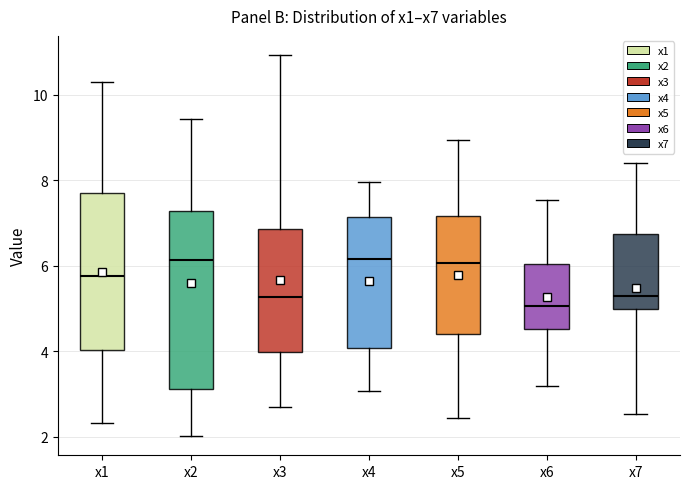

Where is the lower edge of the box for x3 on the y-axis? The values are not printed on the chart, so give them approximately, as read against the axis.

4.0